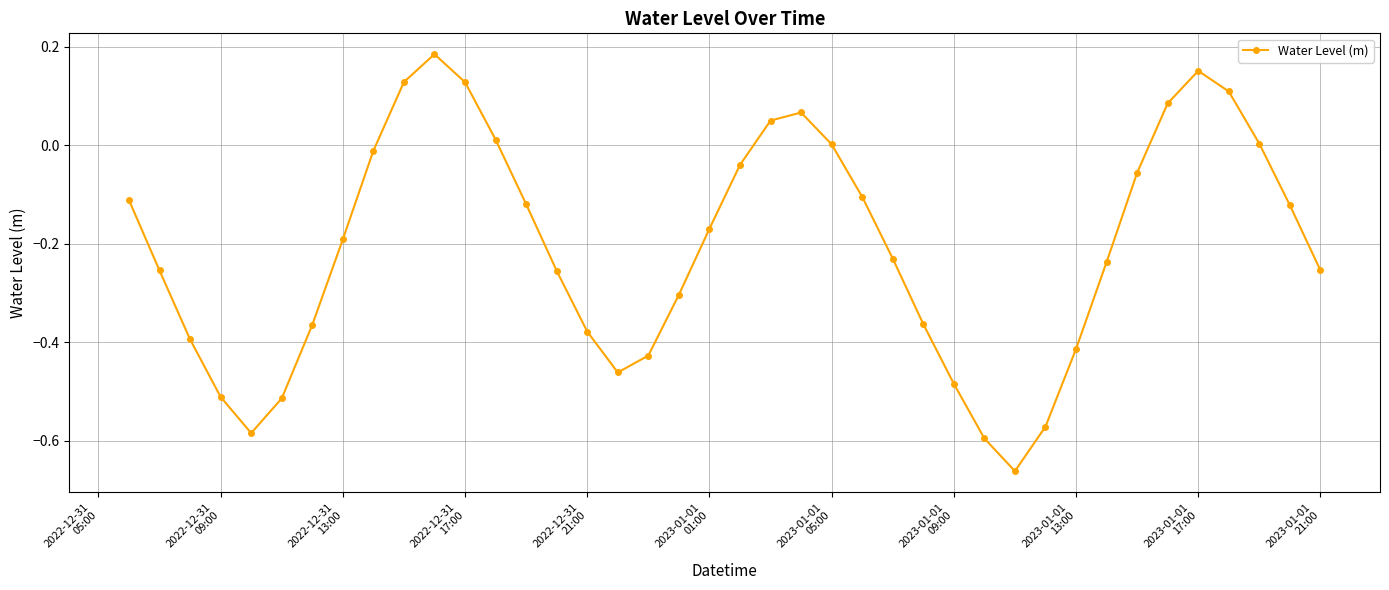

How many lines are shown in the chart?

1